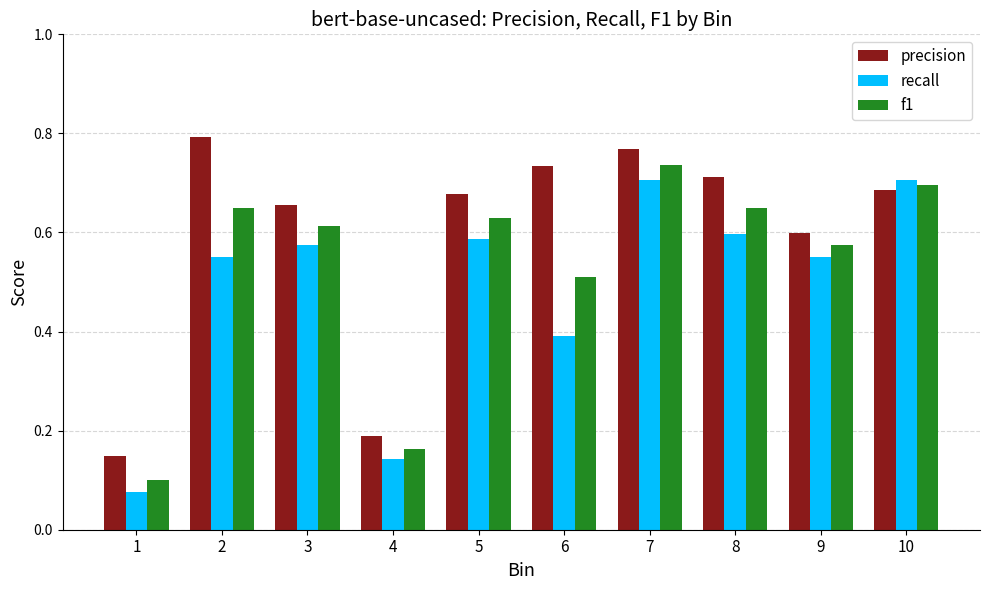

Count the recall values in the range 0 to 1.

10